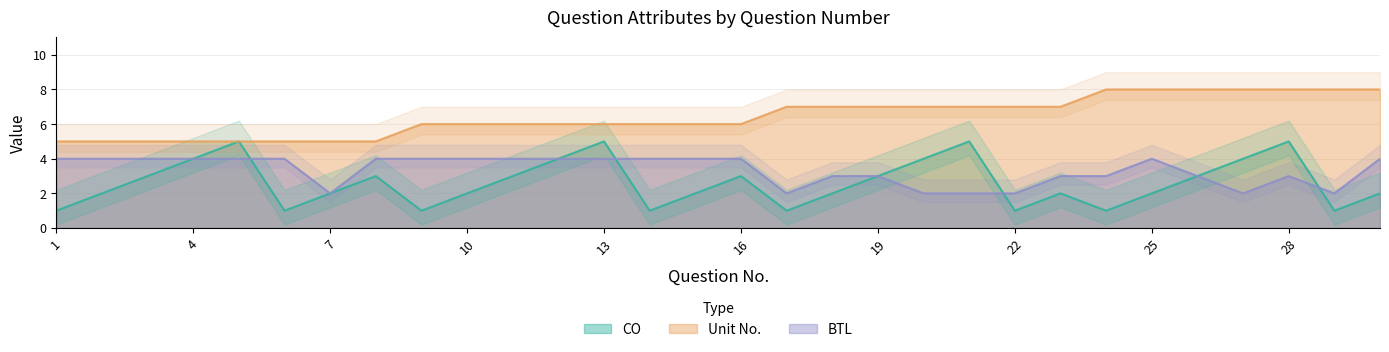

At which label does CO reach its minimum?

1